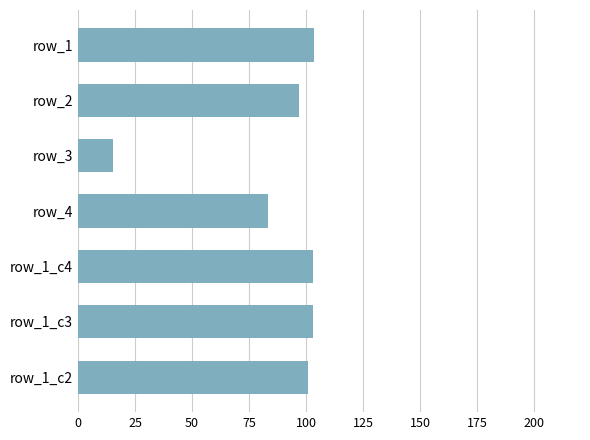

Which has a higher value, row_2 or row_1?

row_1